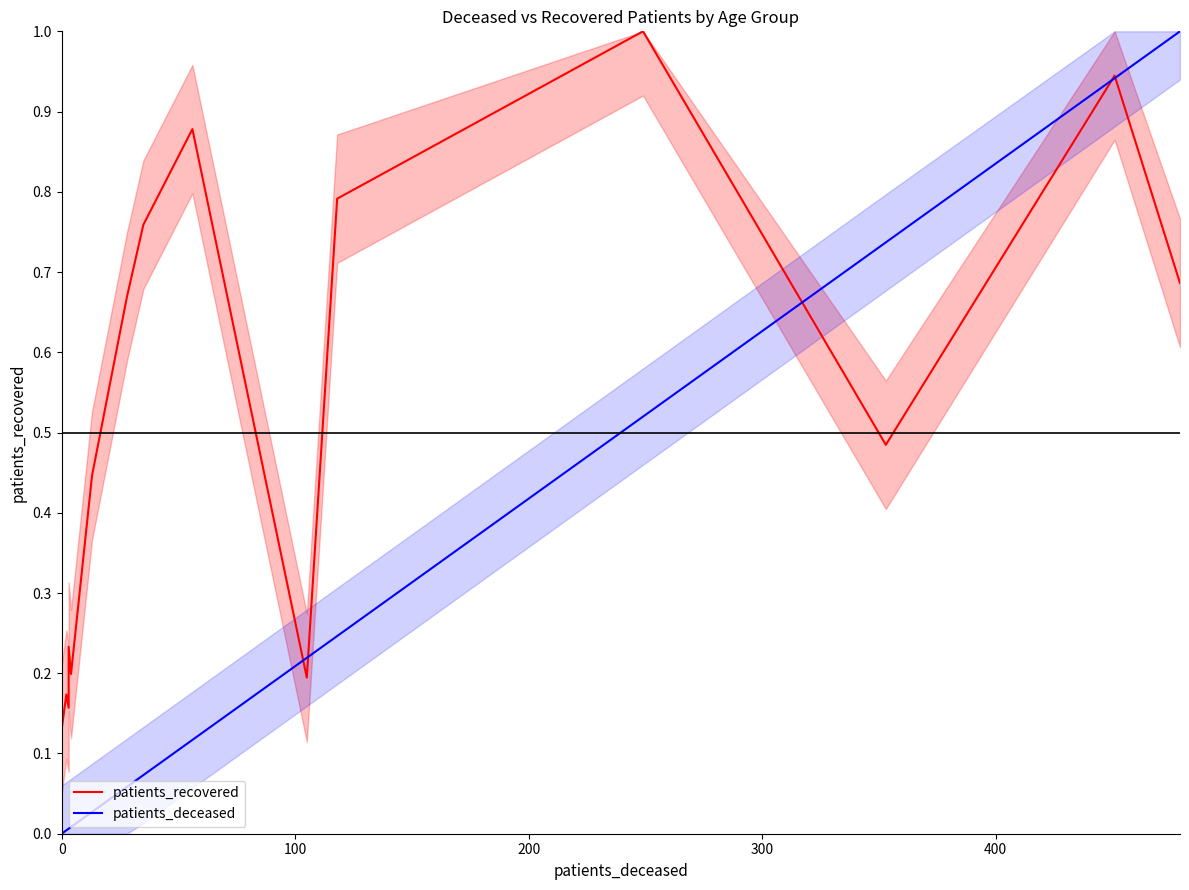

Reading left to right, what are all the values shown in this chart?

patients_recovered: 0.1	0.1	0.2	0.2	0.2	0.2	0.4	0.7	0.8	0.9	0.2	0.8	1.0	0.5	0.9	0.7
patients_deceased: 0.0	0.0	0.0	0.0	0.0	0.0	0.0	0.1	0.1	0.1	0.2	0.2	0.5	0.7	0.9	1.0